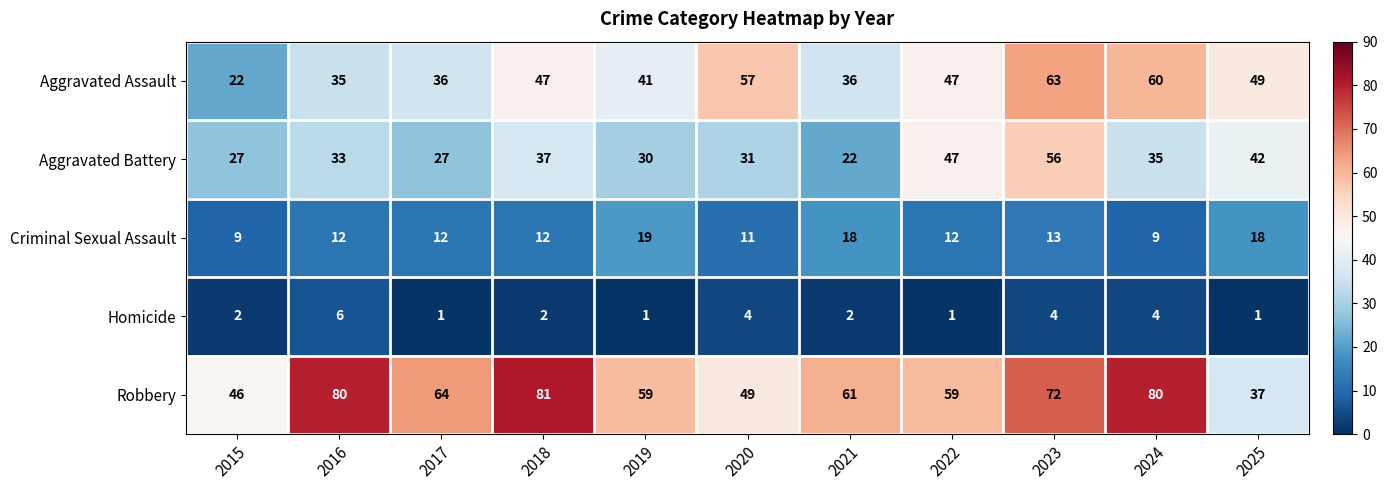

Count the number of categories in the chart.

11